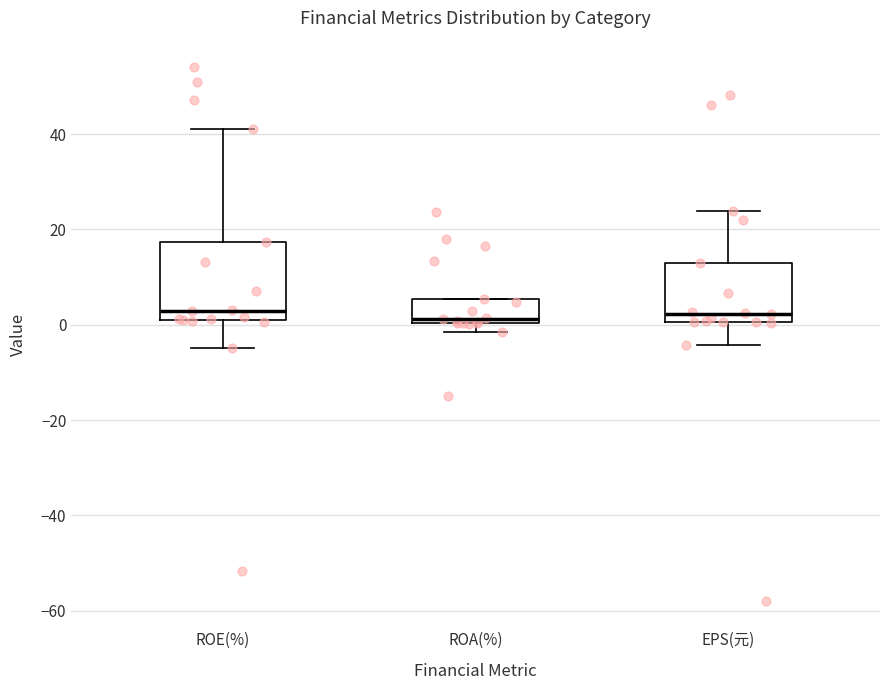

Where does the lower whisker of the box for EPS(元) end on the y-axis? The values are not printed on the chart, so give them approximately, as read against the axis.

-4